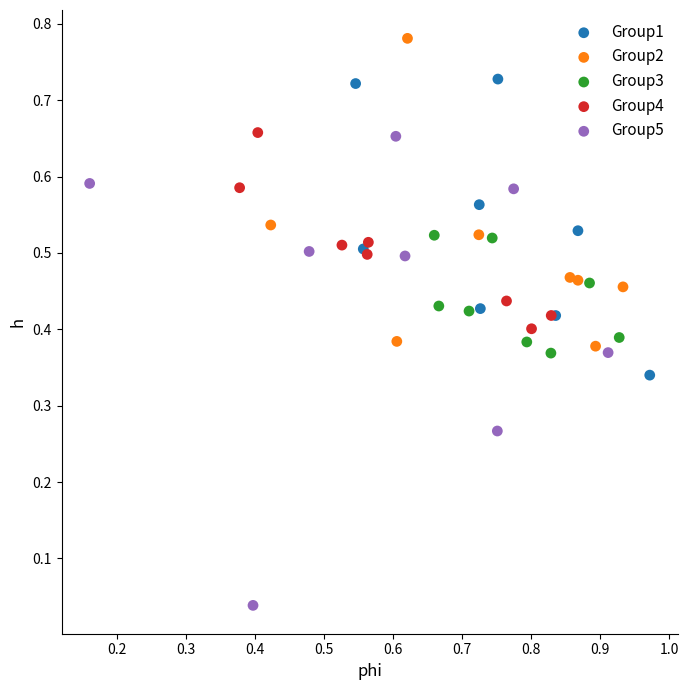

Which series contains the lowest Y value?

Group5